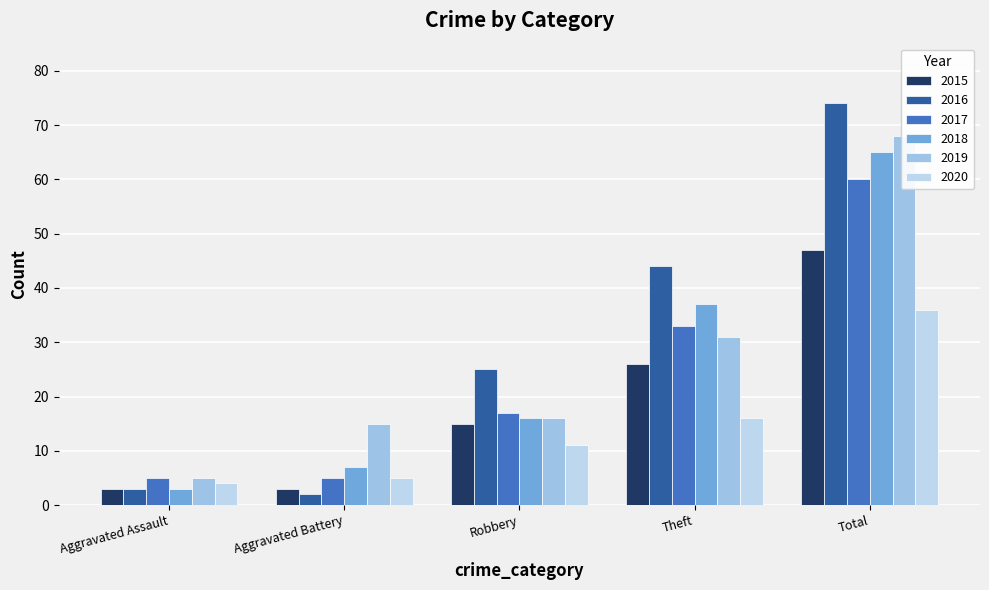

What is the label of the 5th bar from the right?

Aggravated Assault